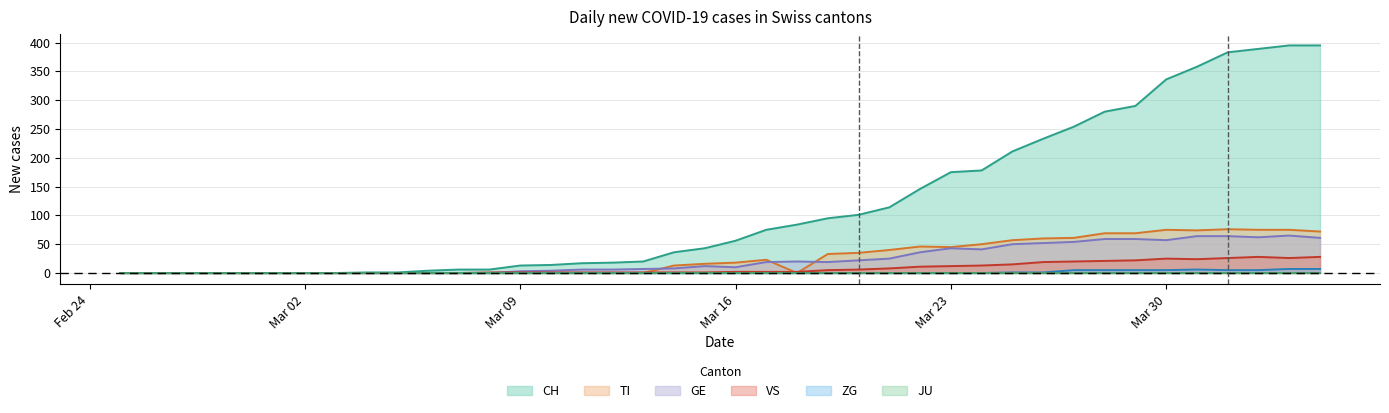

Which series has the largest total across all categories?

CH